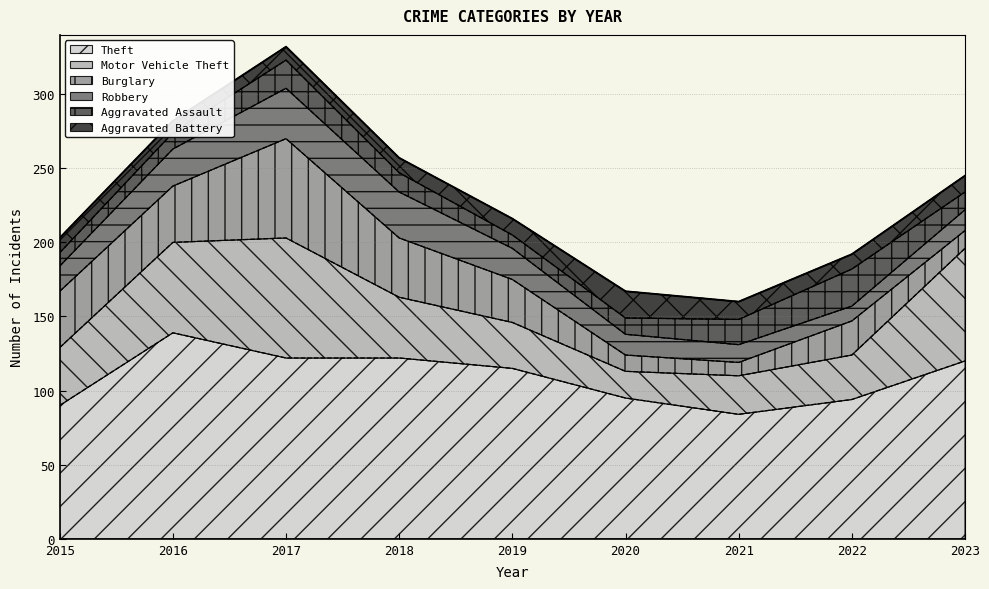

What is the average value of the Burglary series?

30